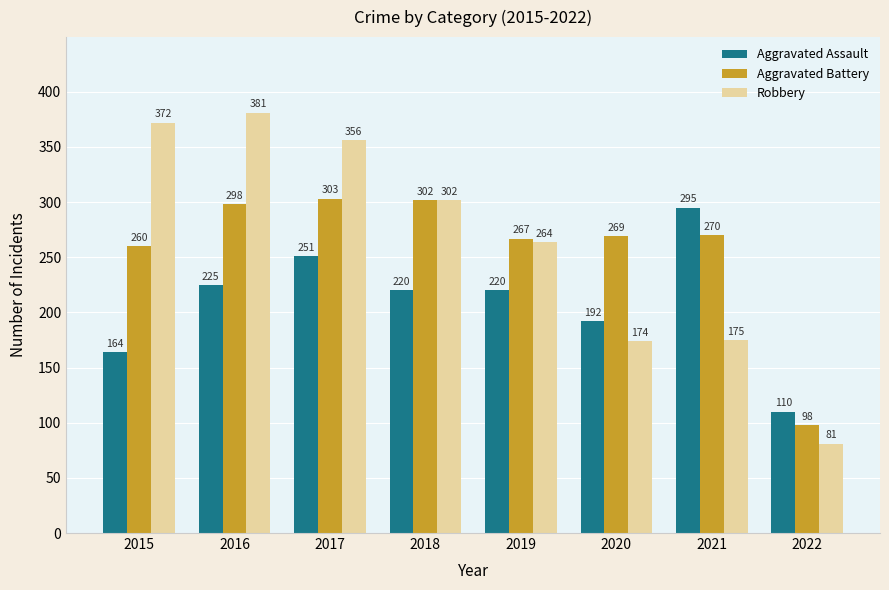

Where does the Robbery series first go above 302?

2015